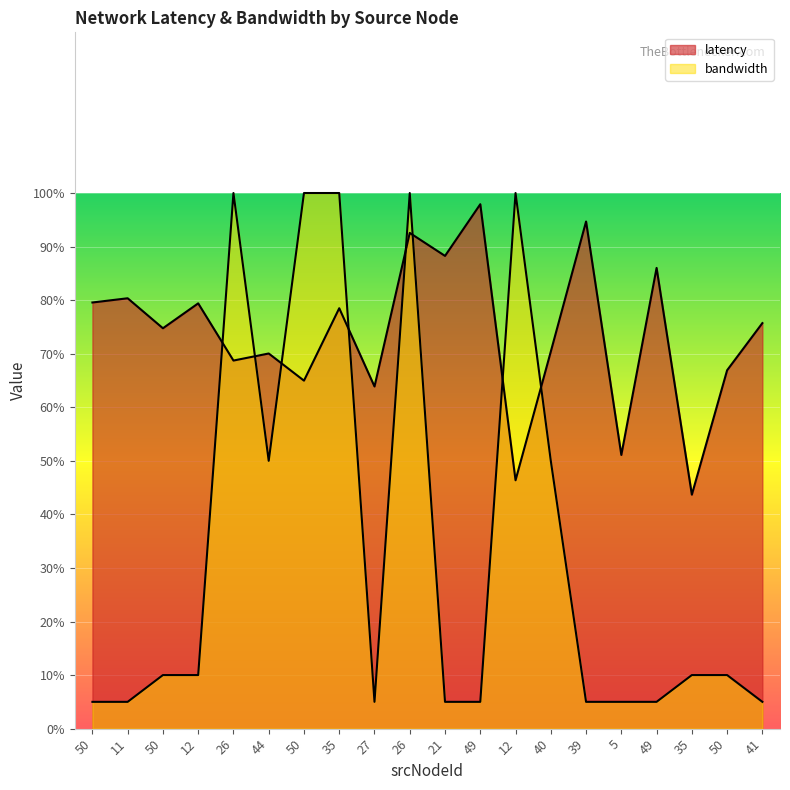

Count the number of data series in this chart.

2